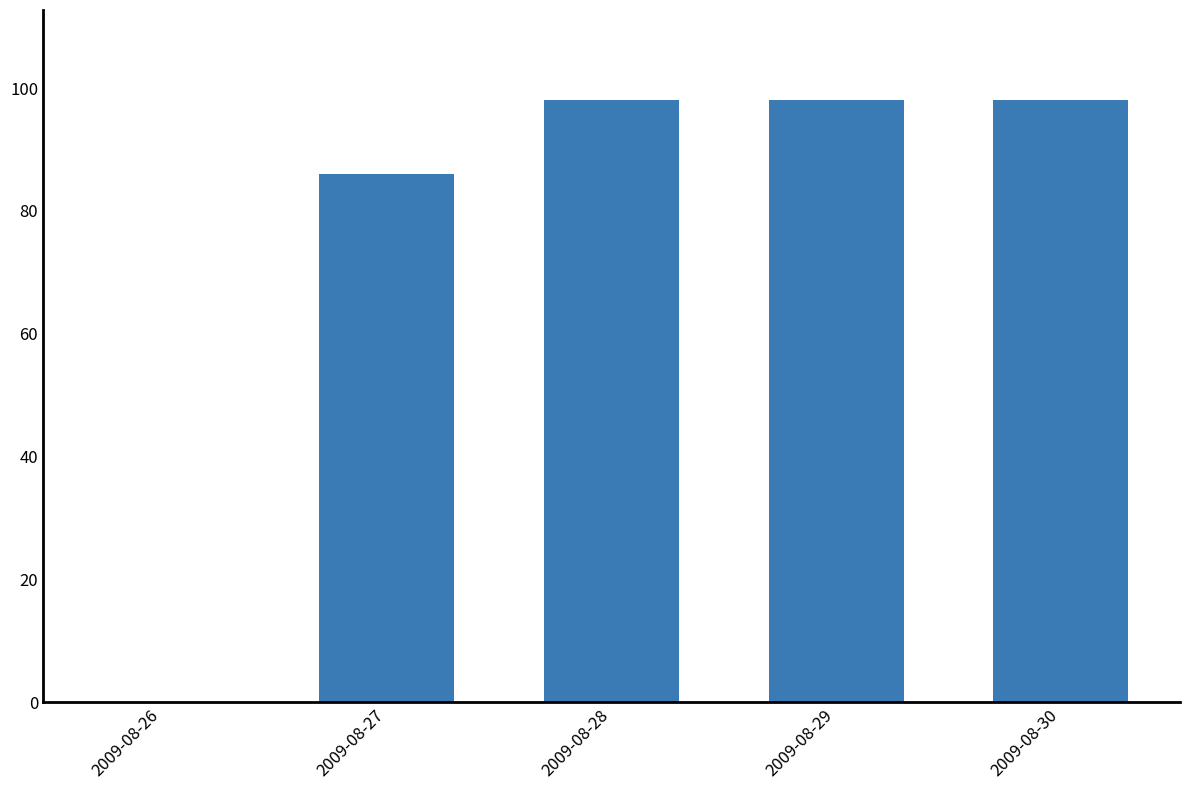

Which has a higher value, 2009-08-27 or 2009-08-29?

2009-08-29